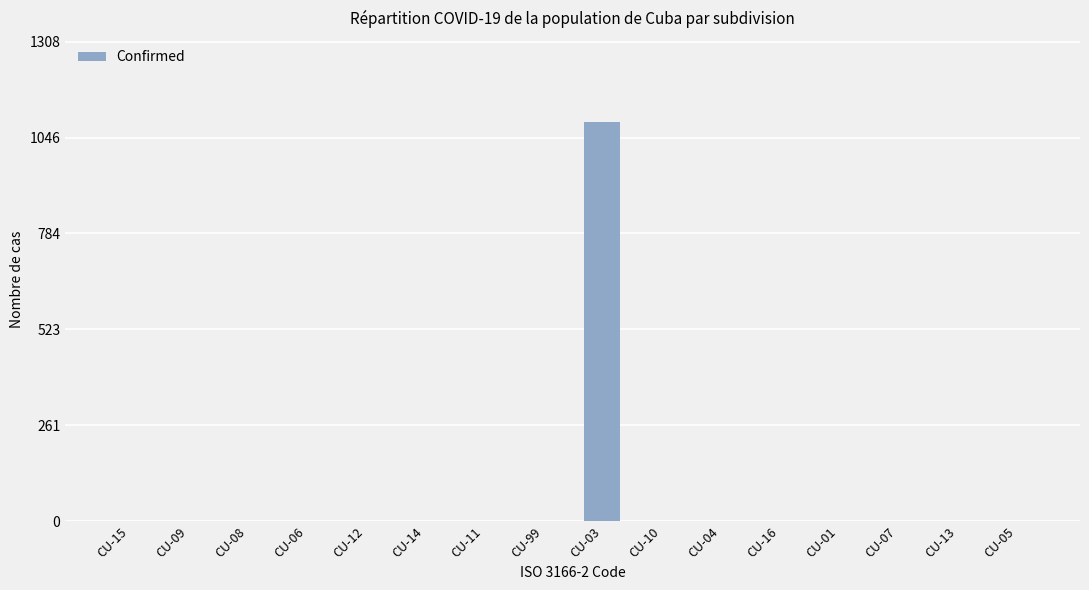

The value at CU-11 is -737. True or false?

False